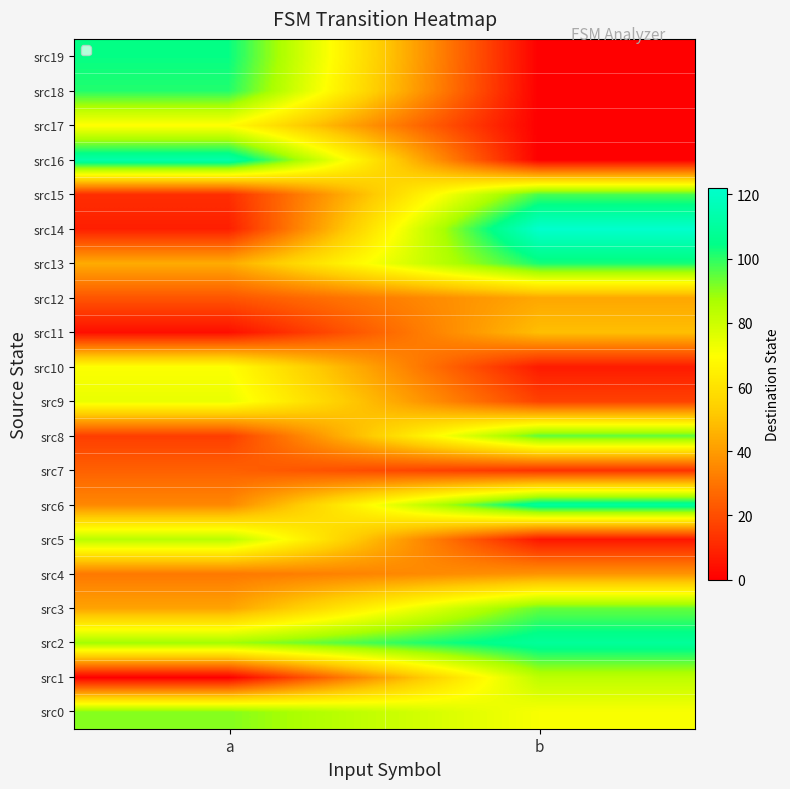

Reading left to right, extract all data points from this chart.

src0: a=91	b=71
src1: a=0	b=83
src2: a=88	b=109
src3: a=42	b=94
src4: a=31	b=38
src5: a=84	b=6
src6: a=35	b=110
src7: a=25	b=13
src8: a=16	b=95
src9: a=74	b=17
src10: a=70	b=7
src11: a=4	b=49
src12: a=22	b=43
src13: a=44	b=102
src14: a=8	b=122
src15: a=12	b=97
src16: a=113	b=0
src17: a=69	b=0
src18: a=101	b=0
src19: a=104	b=0